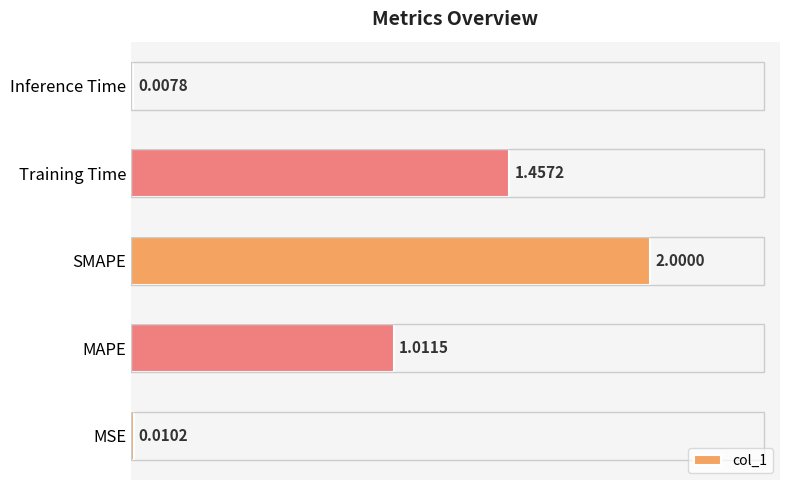

Which category has the highest value across all series?

SMAPE